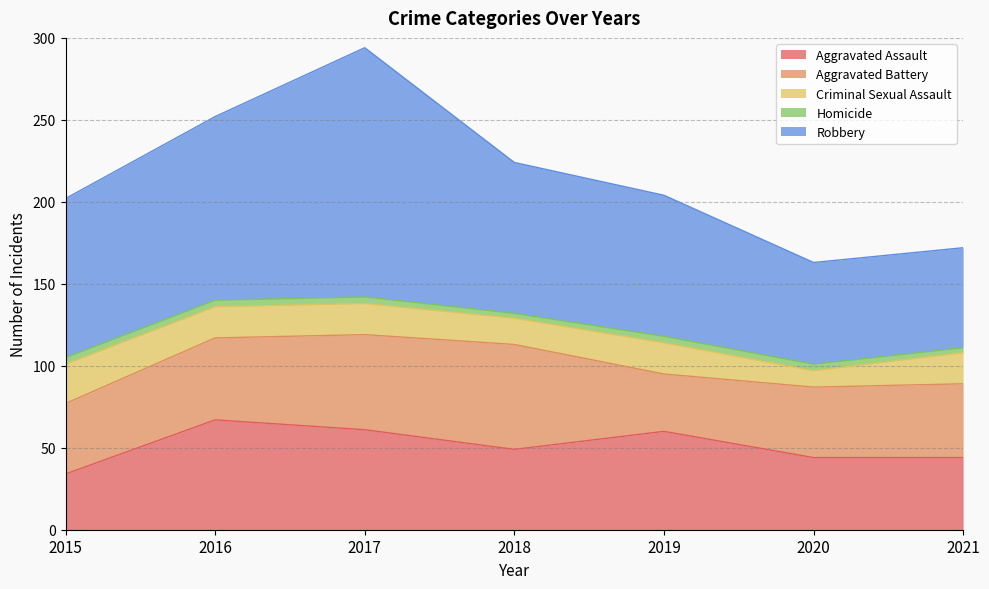

What is the lowest value of the Robbery series?

61